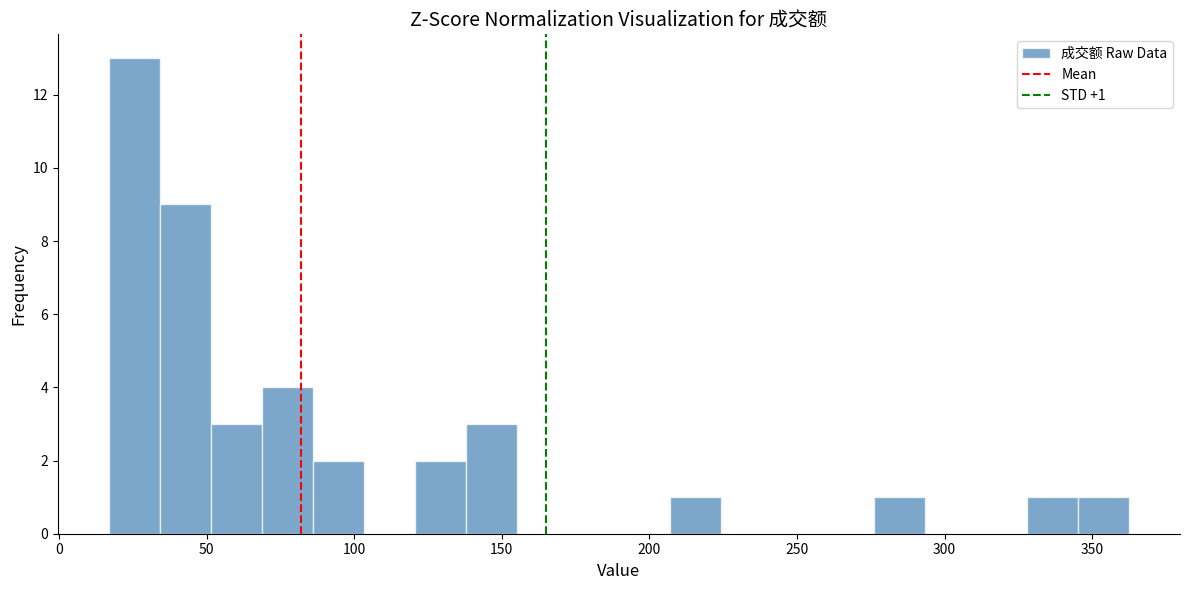

Around what value on the x-axis is the tallest bar? Give the approximate position of its centre, as read against the axis.

25